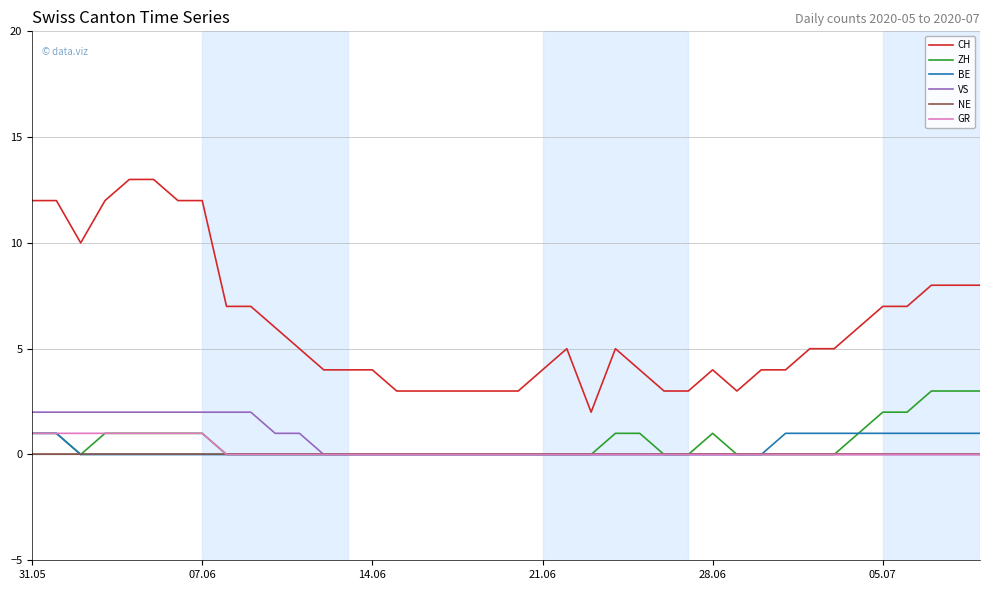

Which series has the largest total across all categories?

CH